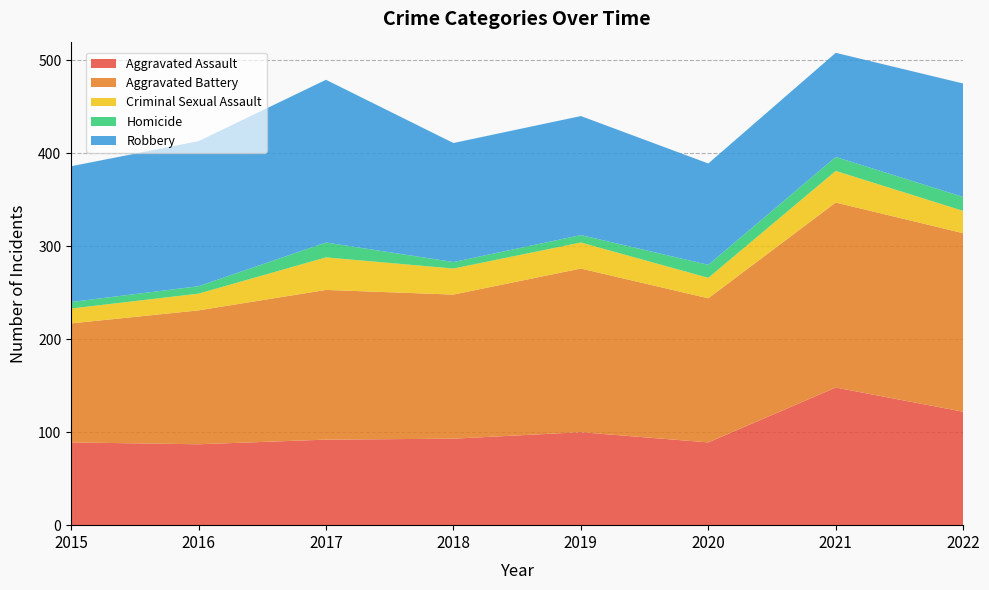

Reading left to right, list all the values displayed in this chart.

Aggravated Assault: 2015=89	2016=87	2017=92	2018=93	2019=100	2020=89	2021=148	2022=122
Aggravated Battery: 2015=128	2016=144	2017=161	2018=155	2019=176	2020=155	2021=199	2022=192
Criminal Sexual Assault: 2015=16	2016=18	2017=35	2018=28	2019=28	2020=22	2021=34	2022=24
Homicide: 2015=7	2016=8	2017=16	2018=7	2019=8	2020=14	2021=15	2022=15
Robbery: 2015=146	2016=156	2017=175	2018=128	2019=128	2020=109	2021=112	2022=122